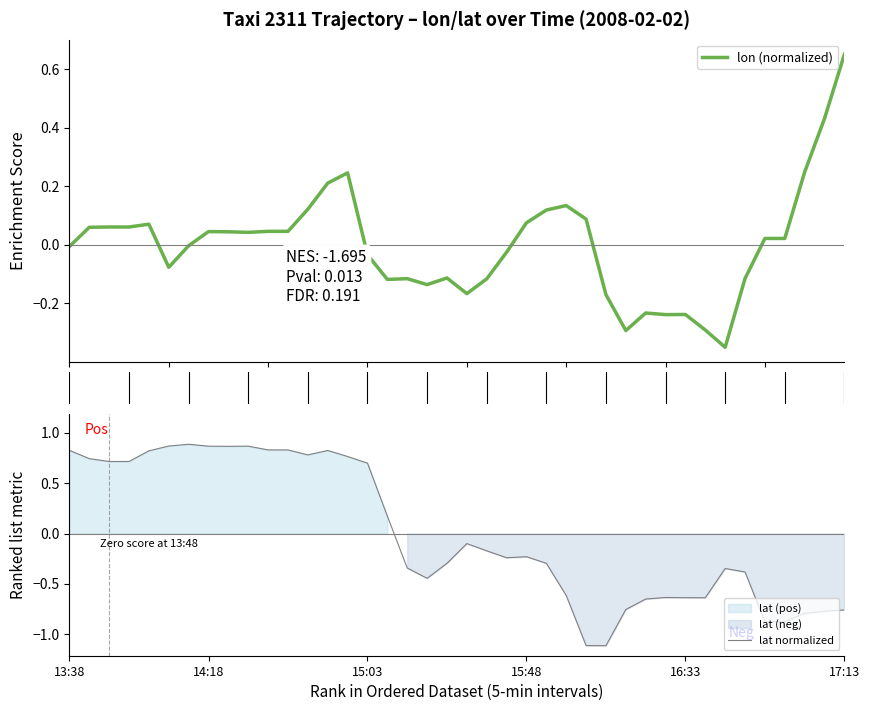

The value of lon at 5 is -0.0. True or false?

False